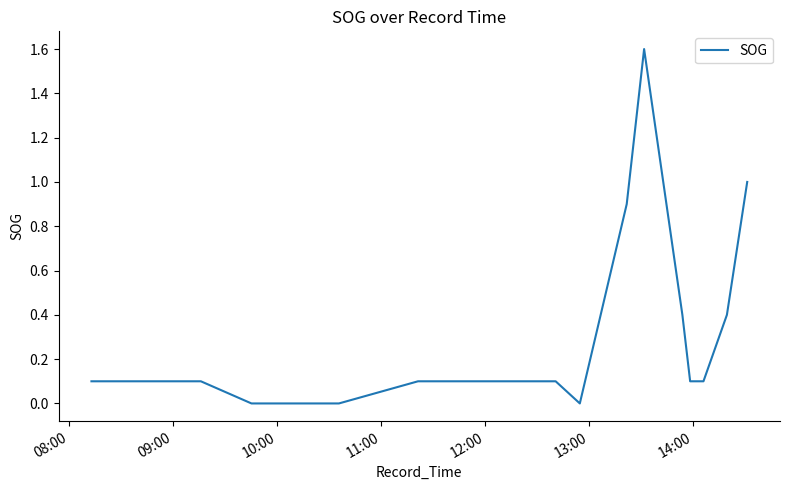

What is the greatest value displayed?

1.6